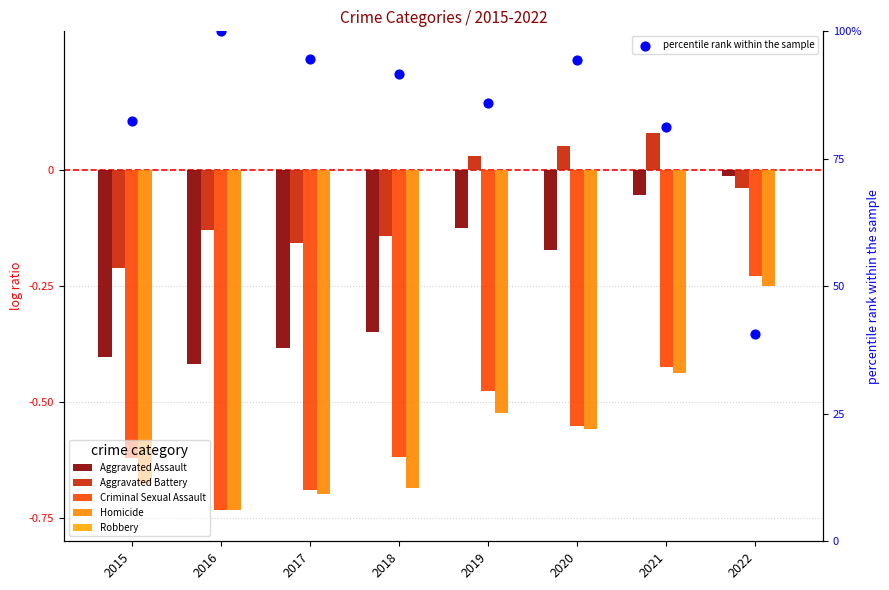

What are all the series names shown in the legend?

Aggravated Assault, Aggravated Battery, Criminal Sexual Assault, Homicide, Robbery, percentile rank within the sample